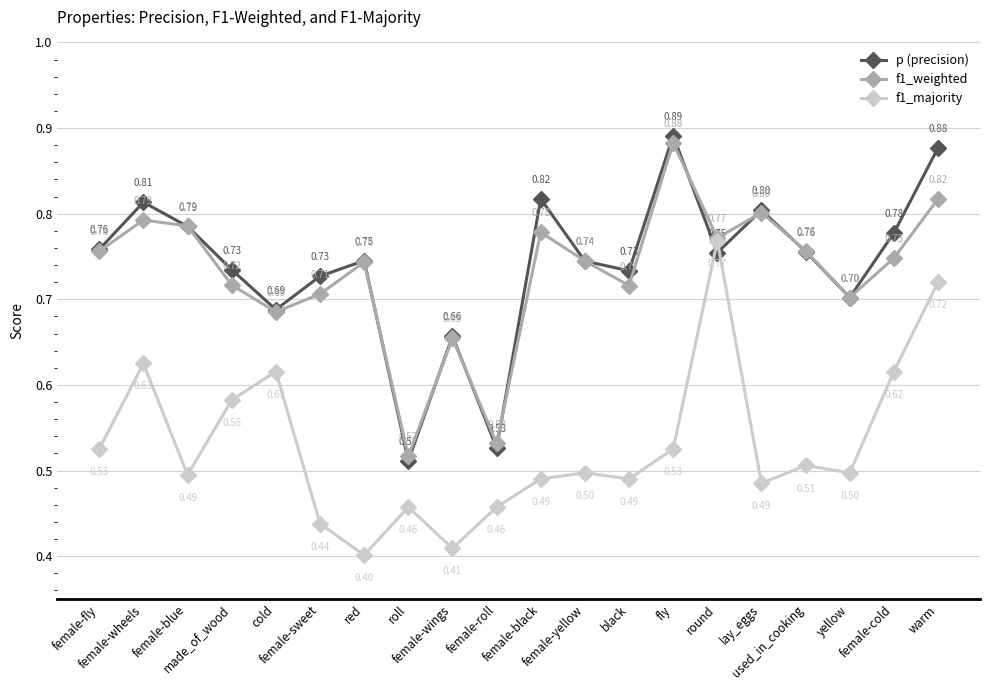

What is the average value of the f1_majority series?

0.5